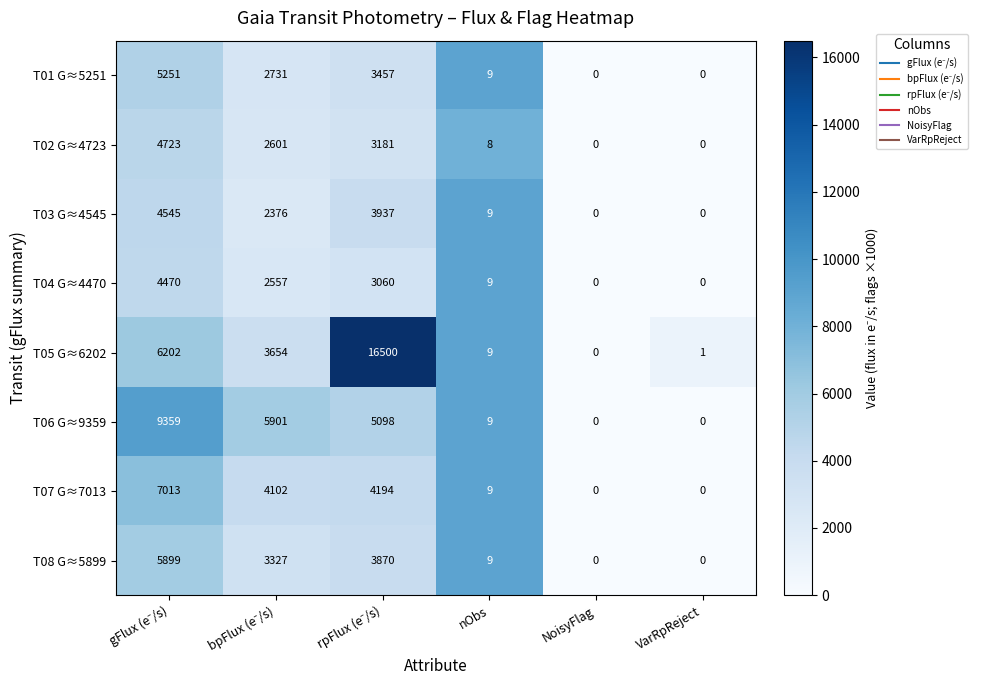

What is the maximum value for T02 G≈4723?

4723